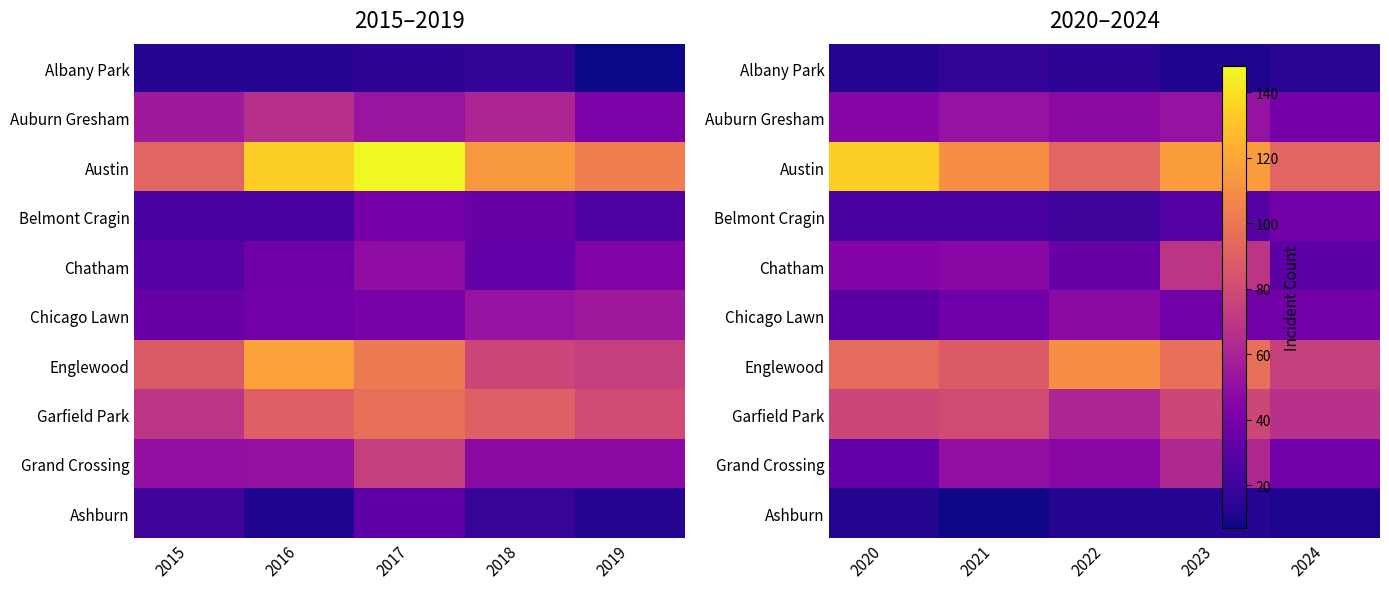

What is the sum of the Ashburn values at 2023 and 2021?

21